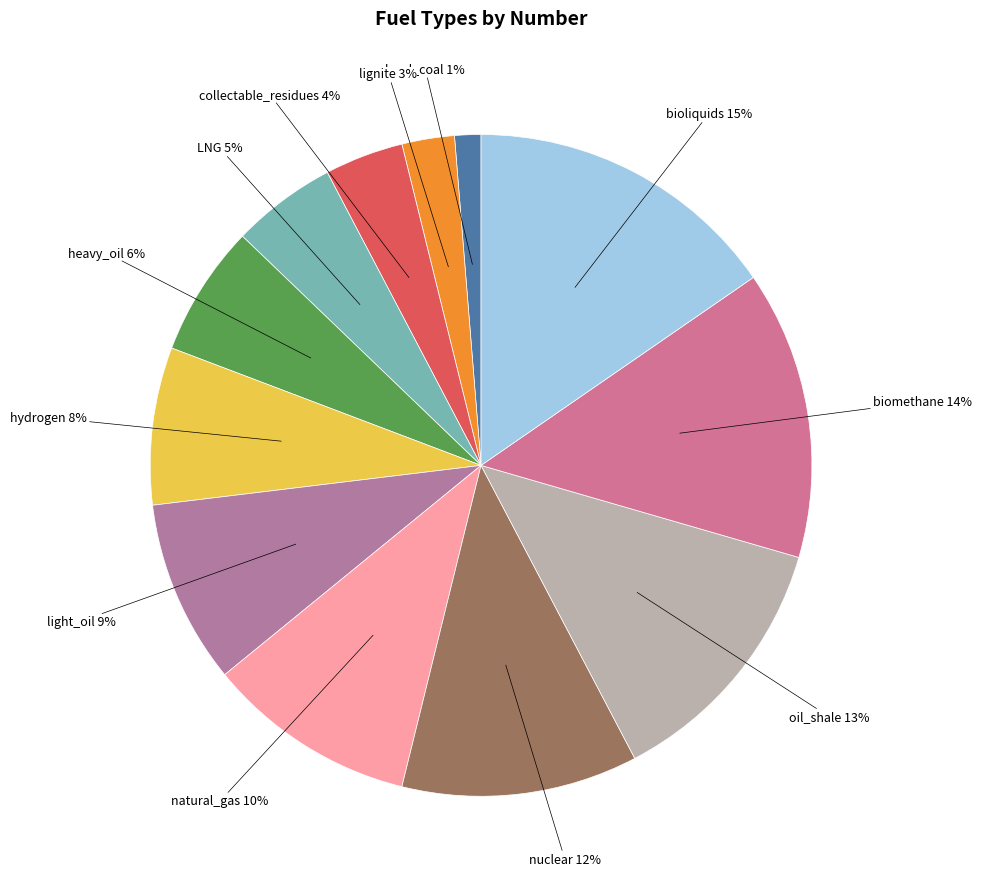

Which slice is the largest?

bioliquids